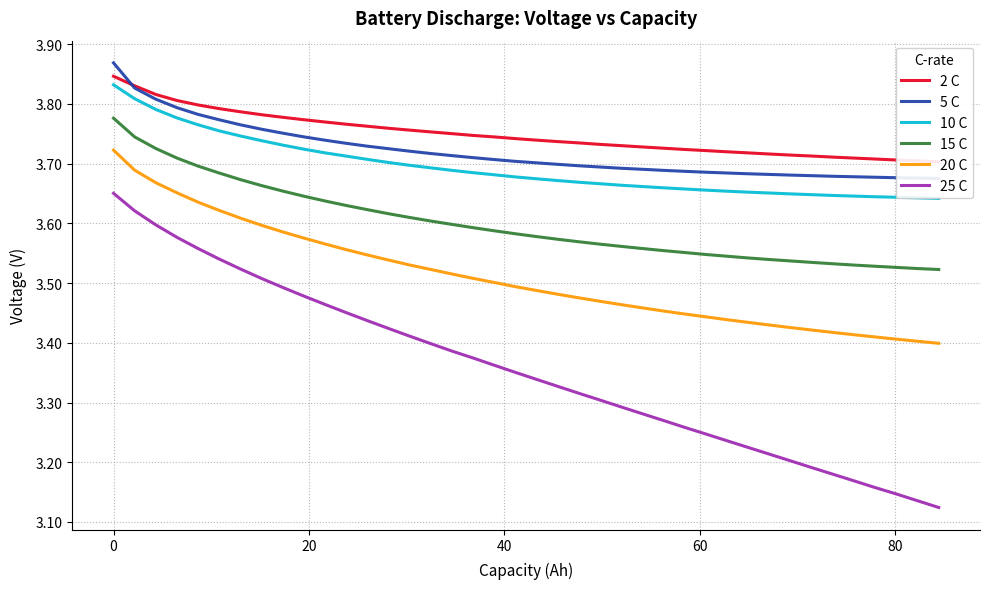

True or false: 20 C and 25 C intersect in this chart.

False